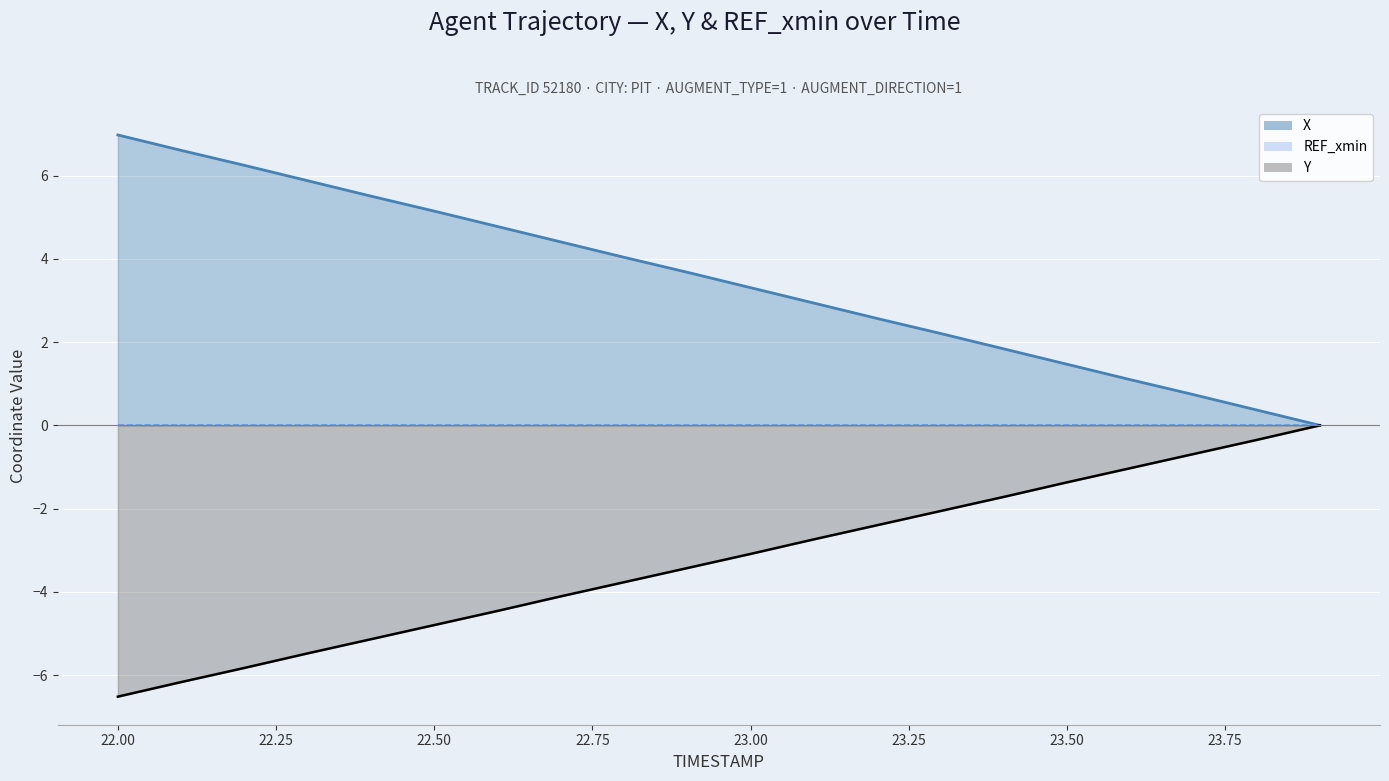

Reading left to right, extract all data points from this chart.

X: 7.0	6.6	6.2	5.9	5.5	5.2	4.8	4.4	4.0	3.7	3.3	2.9	2.6	2.2	1.8	1.5	1.1	0.7	0.4	0.0
Y: -6.5	-6.2	-5.8	-5.5	-5.1	-4.8	-4.5	-4.1	-3.8	-3.4	-3.1	-2.7	-2.4	-2.1	-1.7	-1.4	-1.0	-0.7	-0.3	-0.0